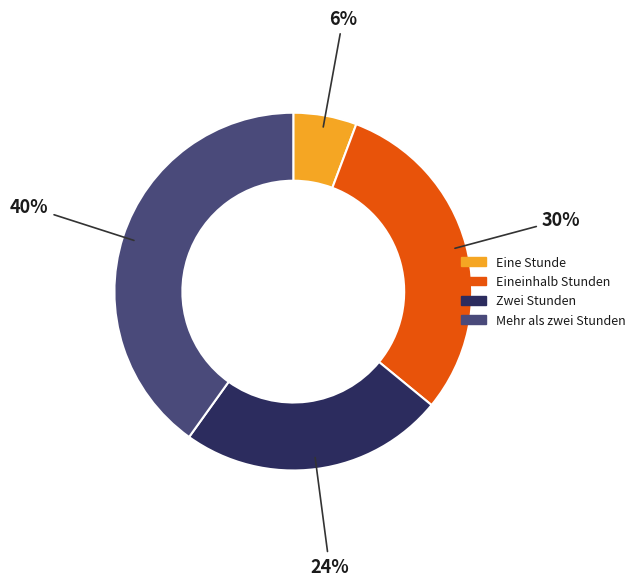

To the nearest percent, what is the difference between the largest and smallest slice percentages?

34%